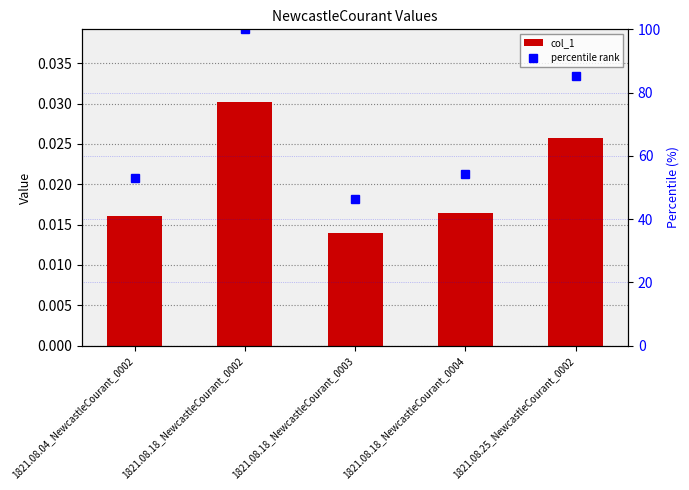

Reading left to right, what are all the values shown in this chart?

col_1: 0.0	0.0	0.0	0.0	0.0
percentile rank: 53.1	100.0	46.2	54.4	85.3